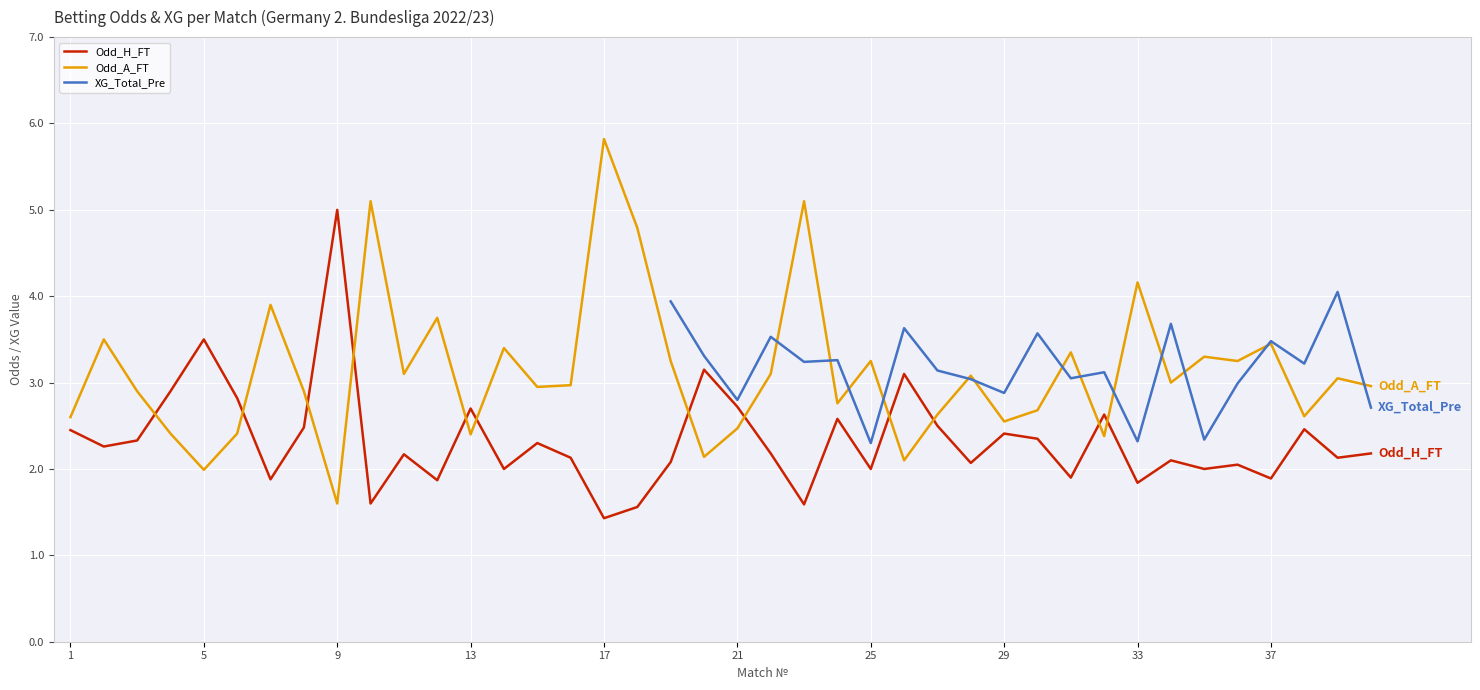

What is the value of the Odd_H_FT point at the 33rd from the left?

1.8